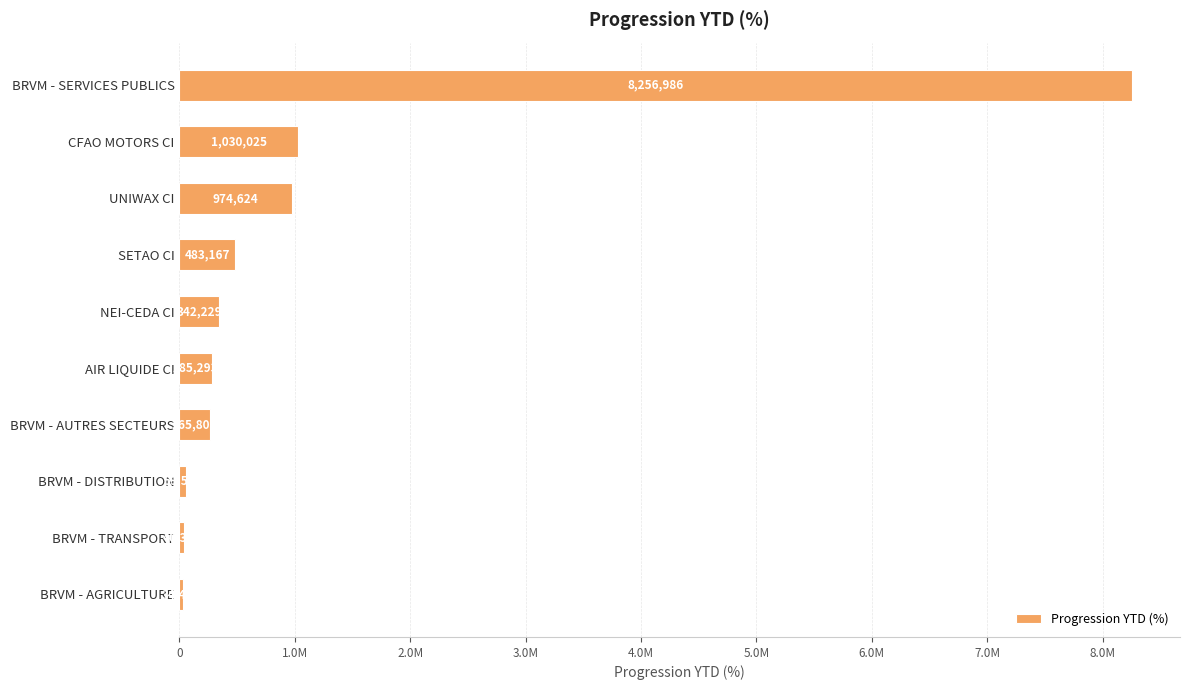

How many data points does each series have?

10